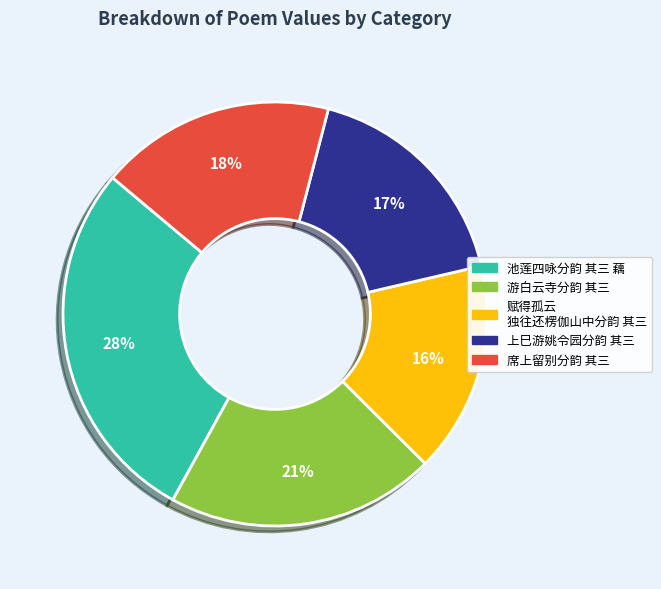

To the nearest percent, what is the difference between the largest and smallest slice percentages?

12%